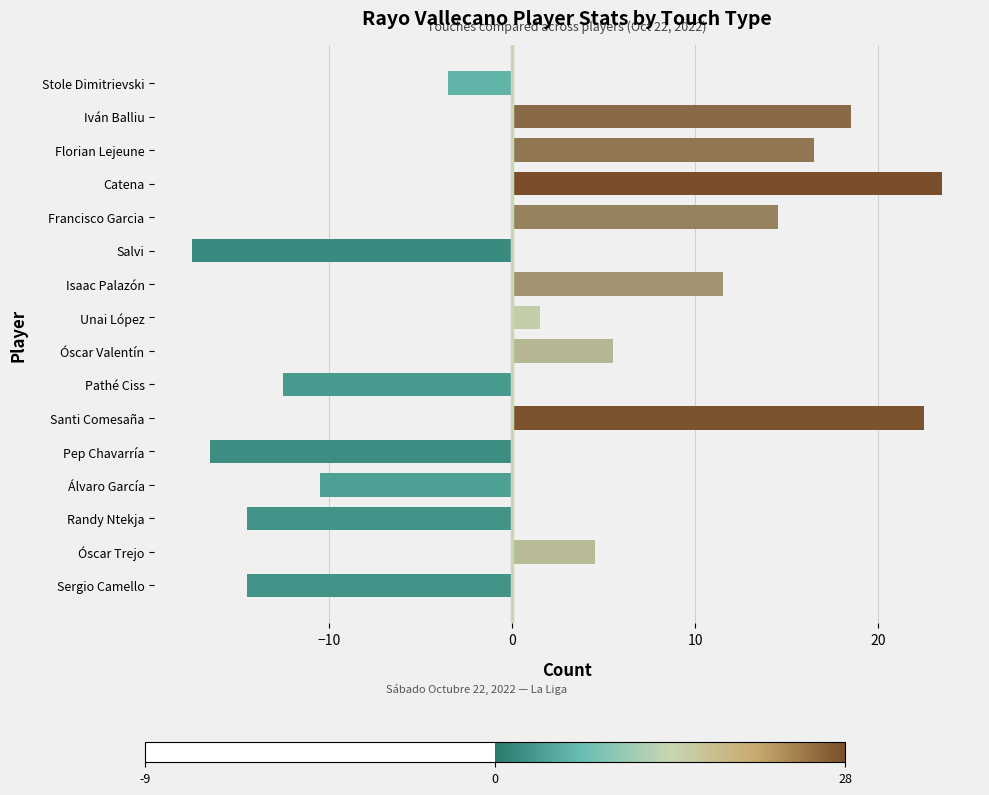

What is the difference between the maximum and minimum values?

41.0